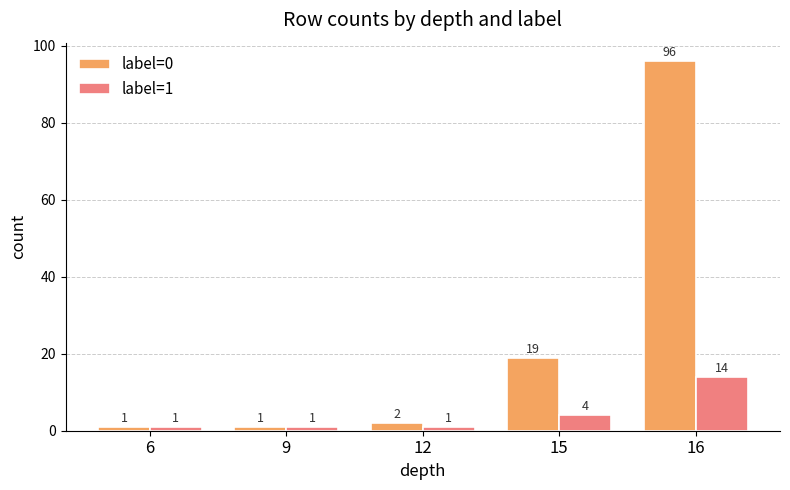

List the series in order of their peak value, highest first.

label=0, label=1